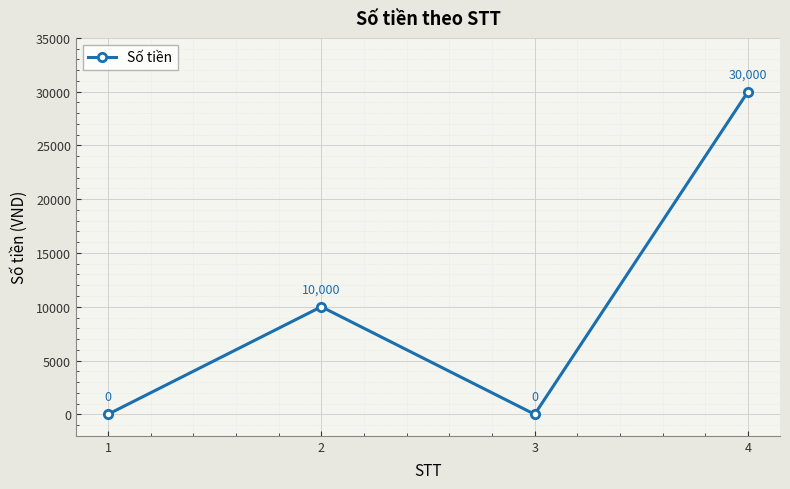

What is the maximum value shown in the chart?

30000